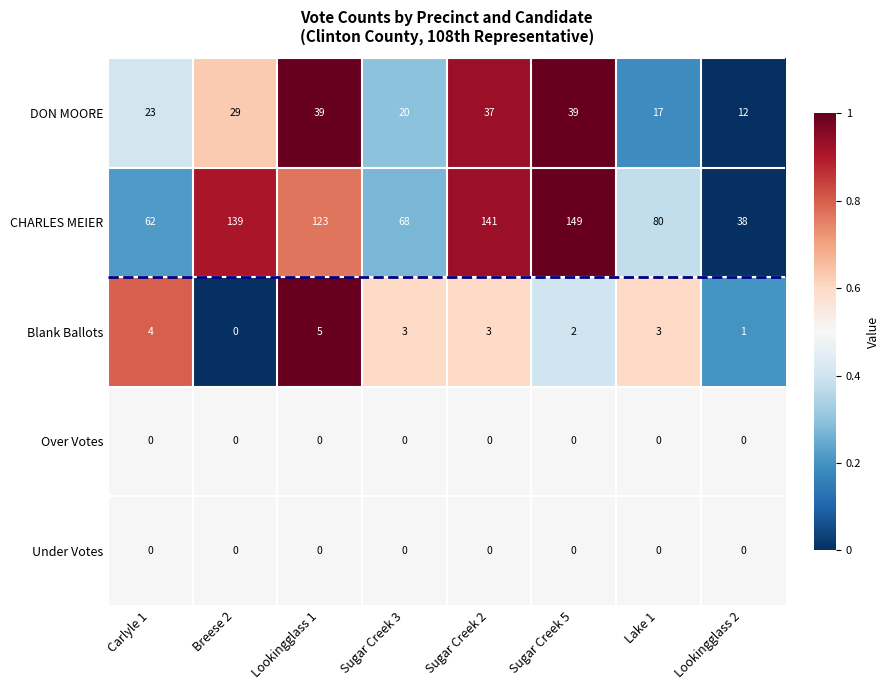

At which category is the sum across all series the highest?

Sugar Creek 5